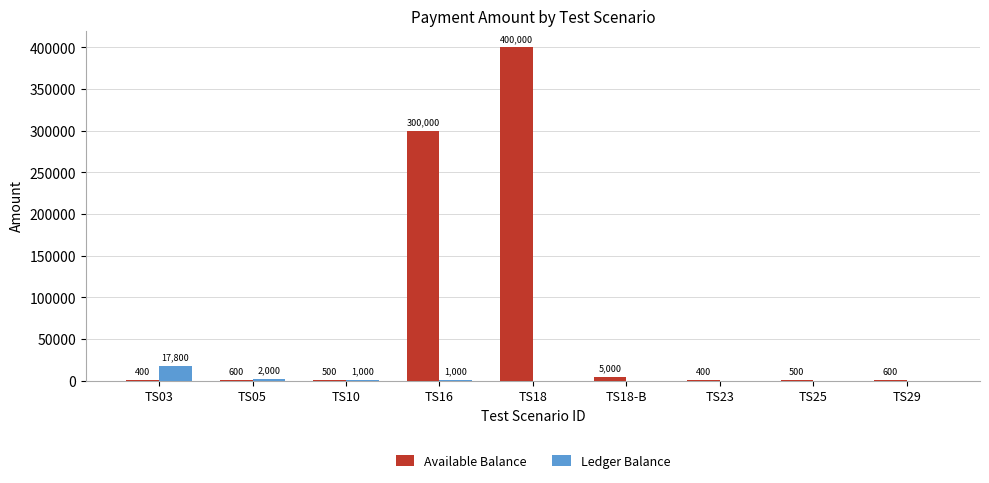

Does the chart contain stacked bars?

No